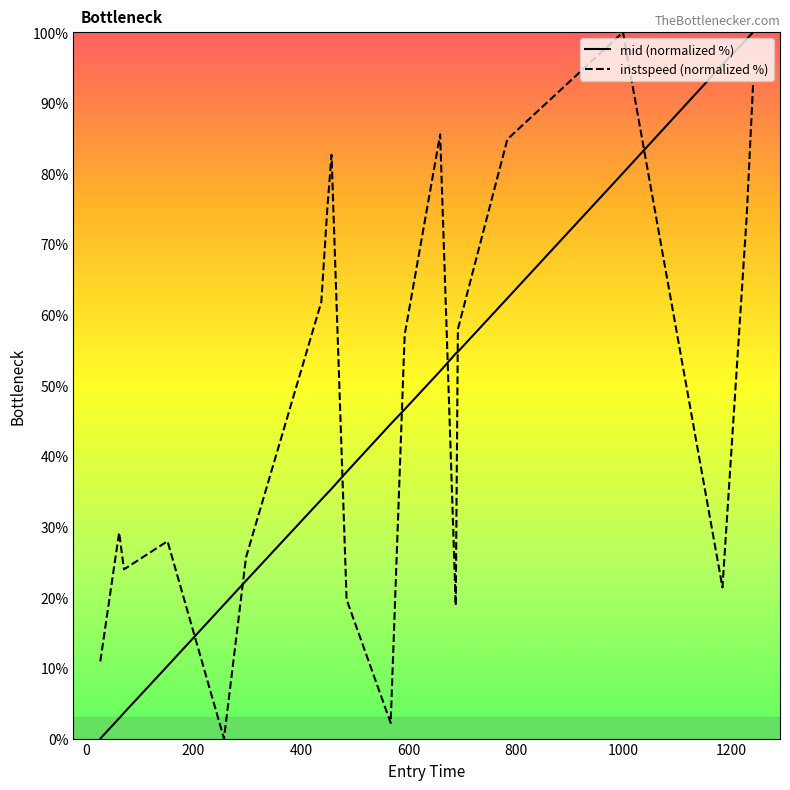

What is the difference between the maximum and minimum values in the mid (normalized %) series?

100.0